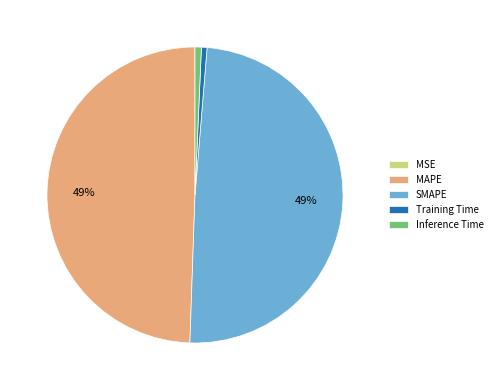

To the nearest percent, what portion does Inference Time represent?

1%